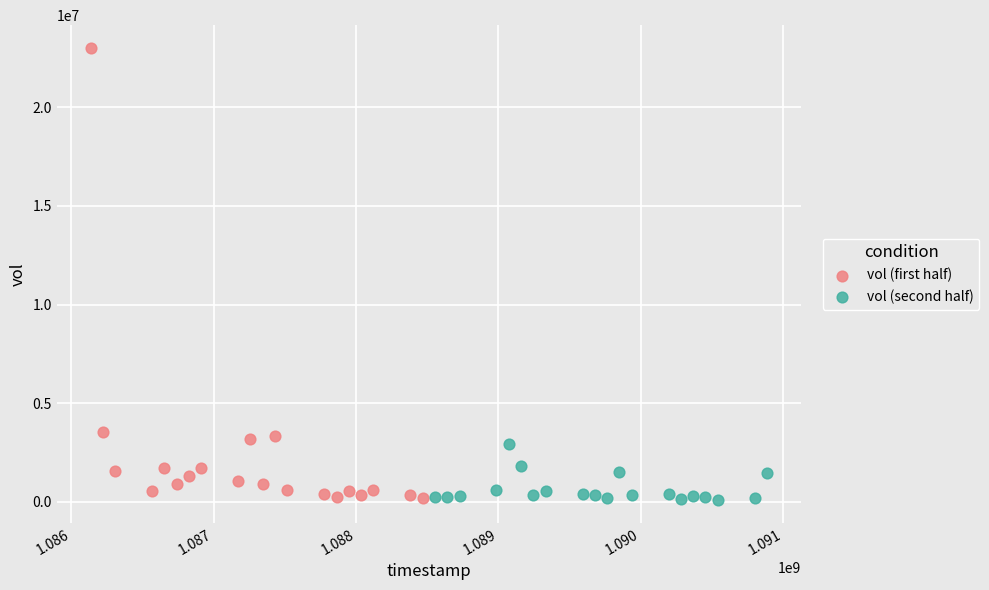

Which series reaches the maximum Y coordinate?

vol (first half)